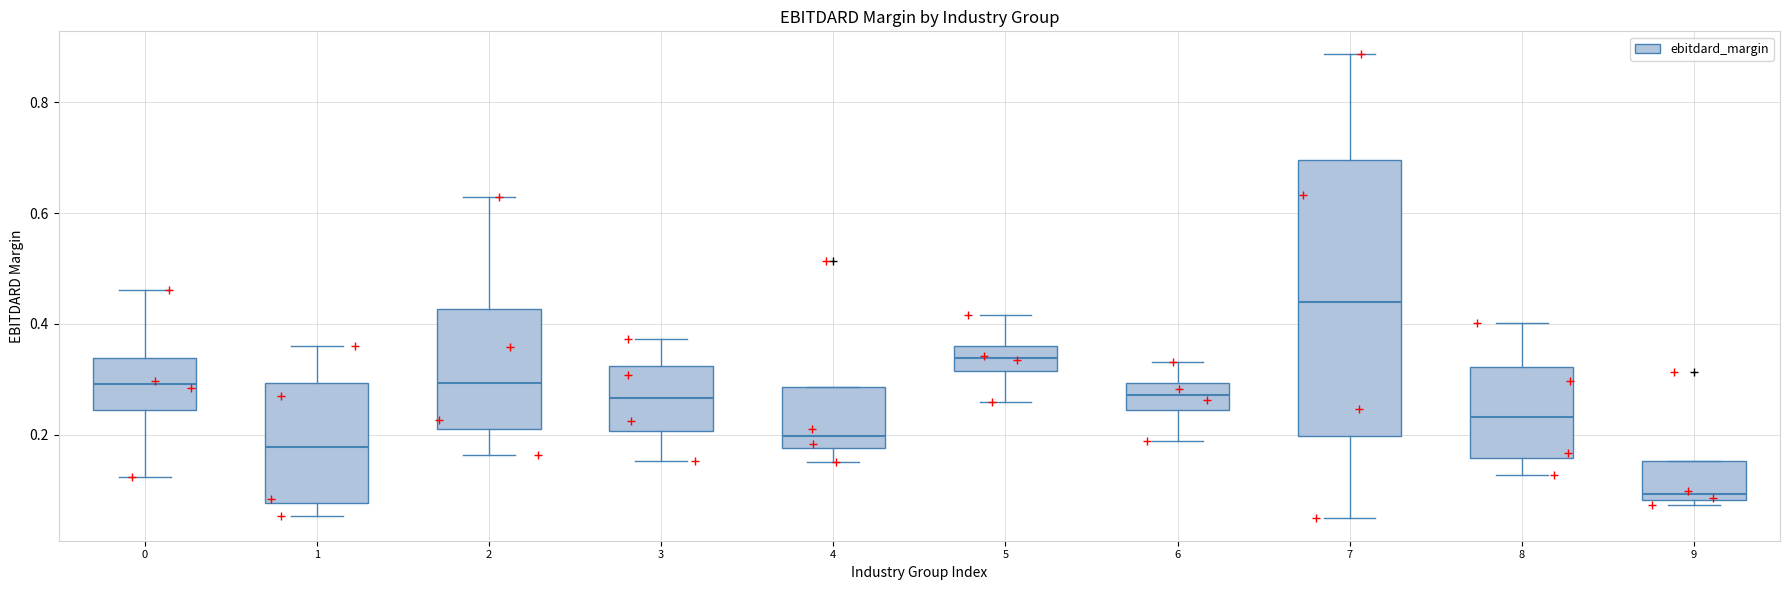

Reading left to right, read every box against the y-axis: the position of its median line, the range the box covers, and the ends of its whiskers. The values are not printed on the chart, so give them approximately, as read against the axis.

0: median 0.30, box 0.24 to 0.34, whiskers 0.12 to 0.46
1: median 0.18, box 0.08 to 0.30, whiskers 0.06 to 0.36
2: median 0.30, box 0.22 to 0.42, whiskers 0.16 to 0.62
3: median 0.26, box 0.20 to 0.32, whiskers 0.16 to 0.38
4: median 0.20, box 0.18 to 0.28, whiskers 0.16 to 0.28
5: median 0.34, box 0.32 to 0.36, whiskers 0.26 to 0.42
6: median 0.28, box 0.24 to 0.30, whiskers 0.18 to 0.34
7: median 0.44, box 0.20 to 0.70, whiskers 0.06 to 0.88
8: median 0.24, box 0.16 to 0.32, whiskers 0.12 to 0.40
9: median 0.10, box 0.08 to 0.16, whiskers 0.08 (just below the box's lower edge) to 0.16